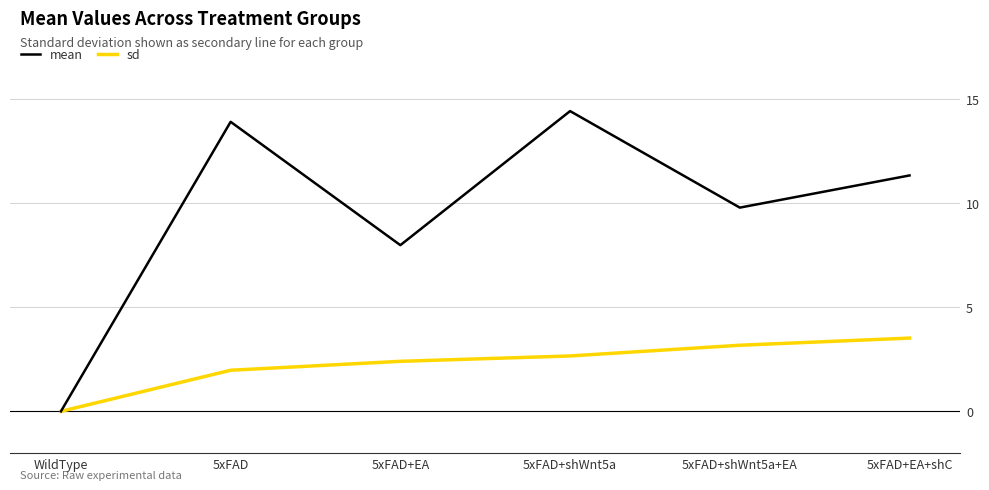

True or false: sd has a value of 1.7 at 5xFAD+shWnt5a+EA.

False